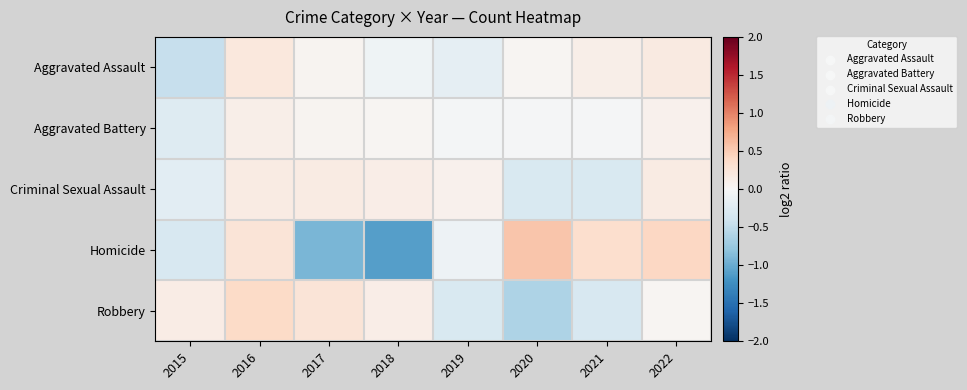

What is the total value across all series at 2017?

-0.4